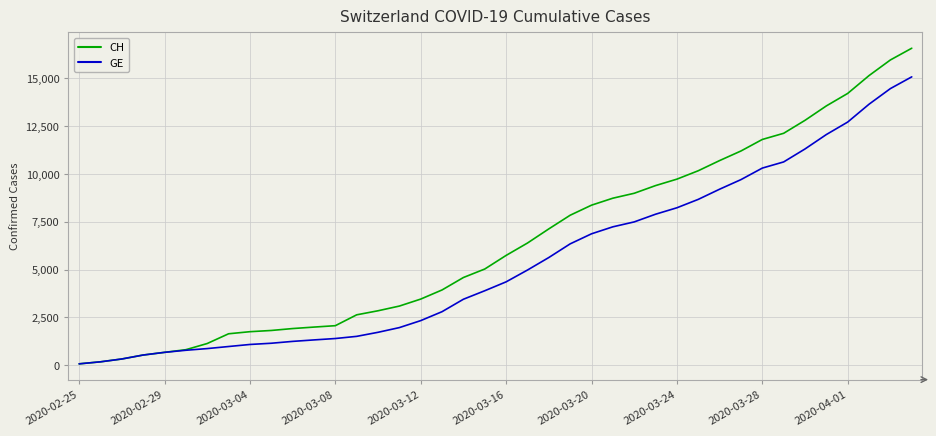

Which series has the widest spread of values?

CH